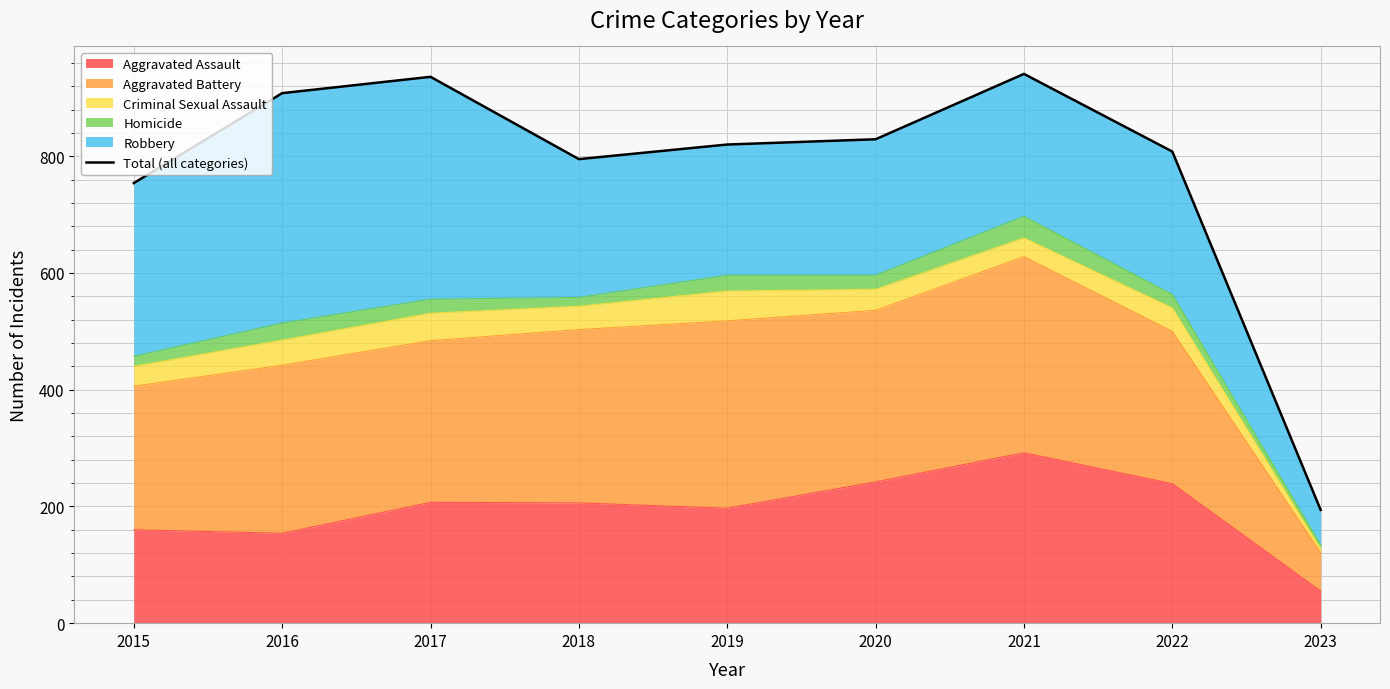

List the labels in order of value, largest first.

2021, 2017, 2016, 2020, 2019, 2022, 2018, 2015, 2023